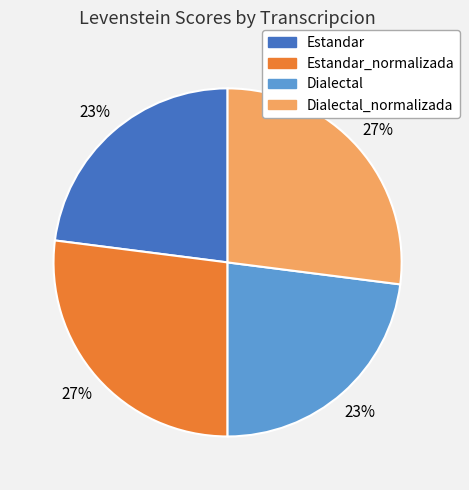

How many slices are in this pie chart?

4